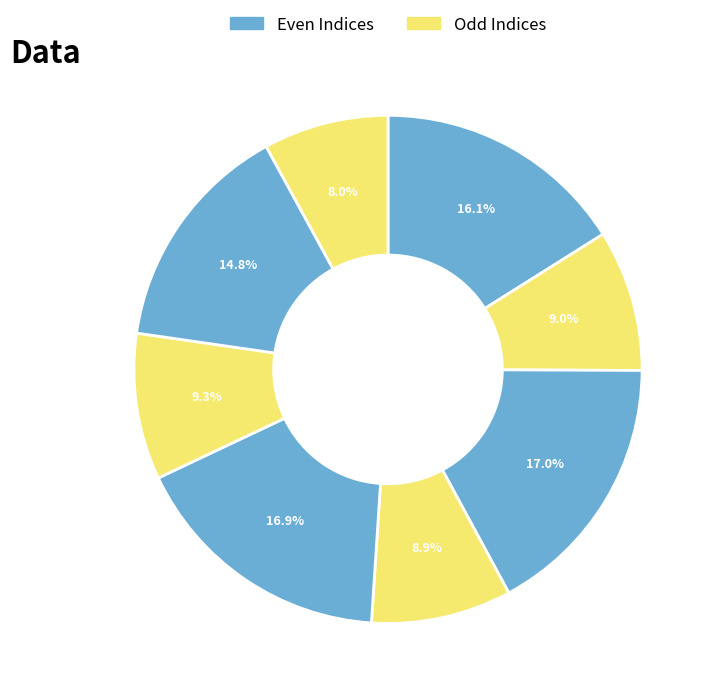

How many segments does this pie chart have?

8